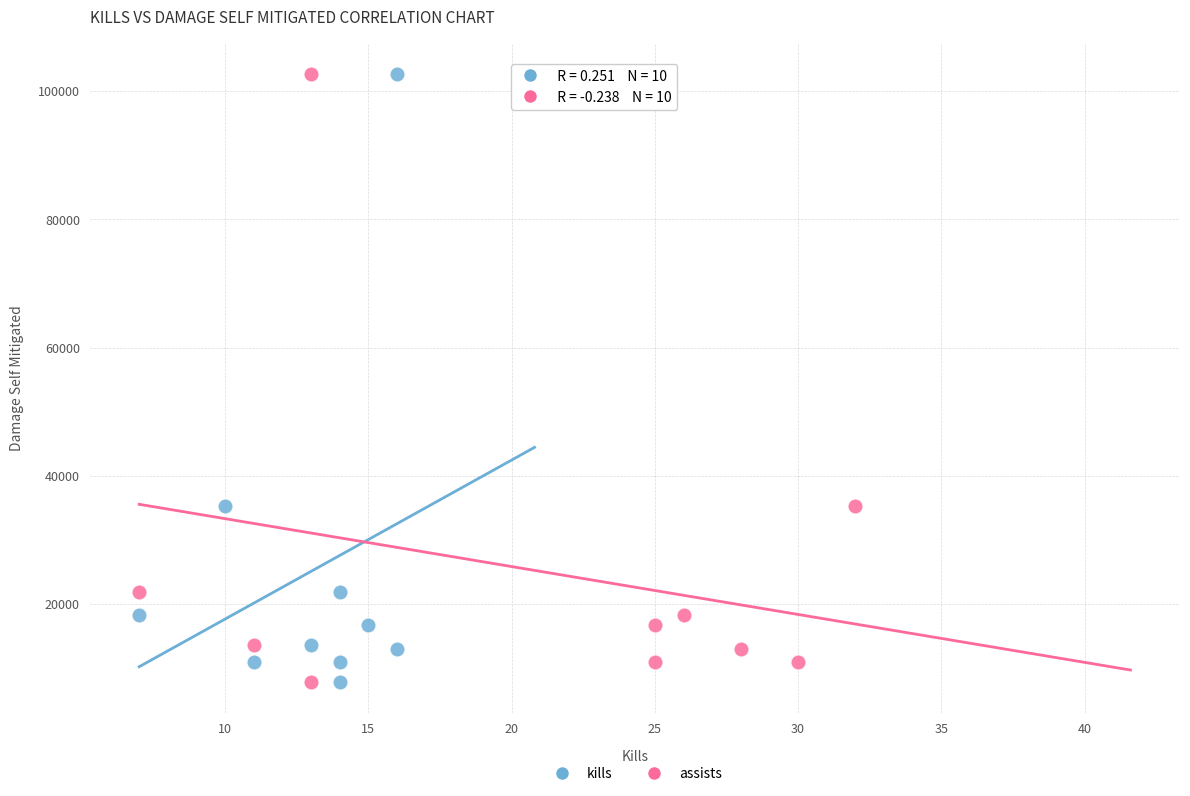

What are all the series names shown in the legend?

kills, assists